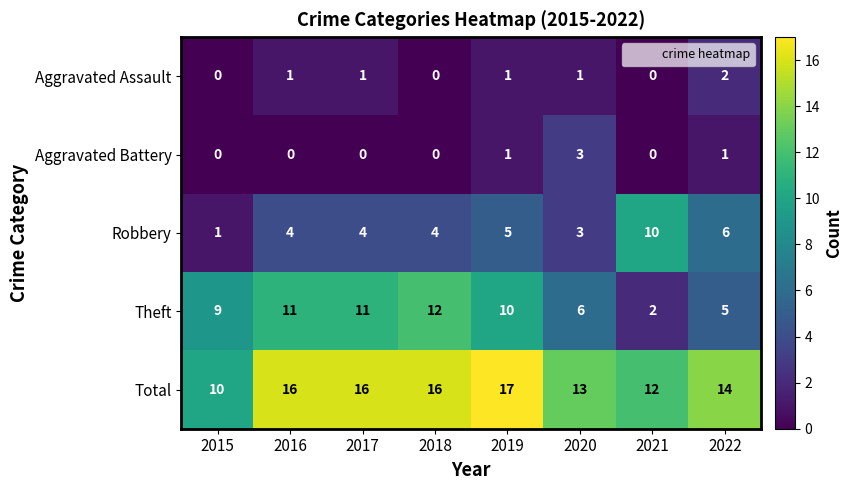

Is it true that Robbery equals 4 at 2017?

True